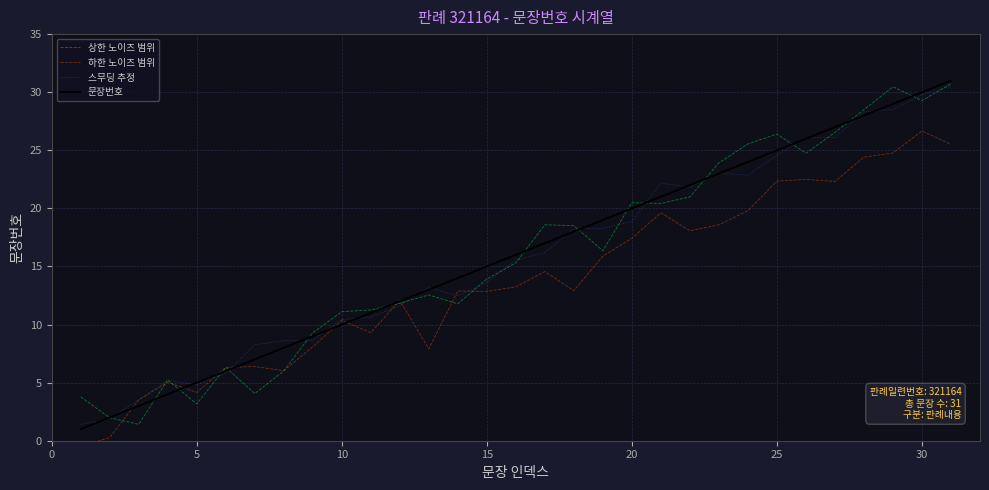

True or false: 상한 노이즈 범위 has a value of 6.3 at 15.

False